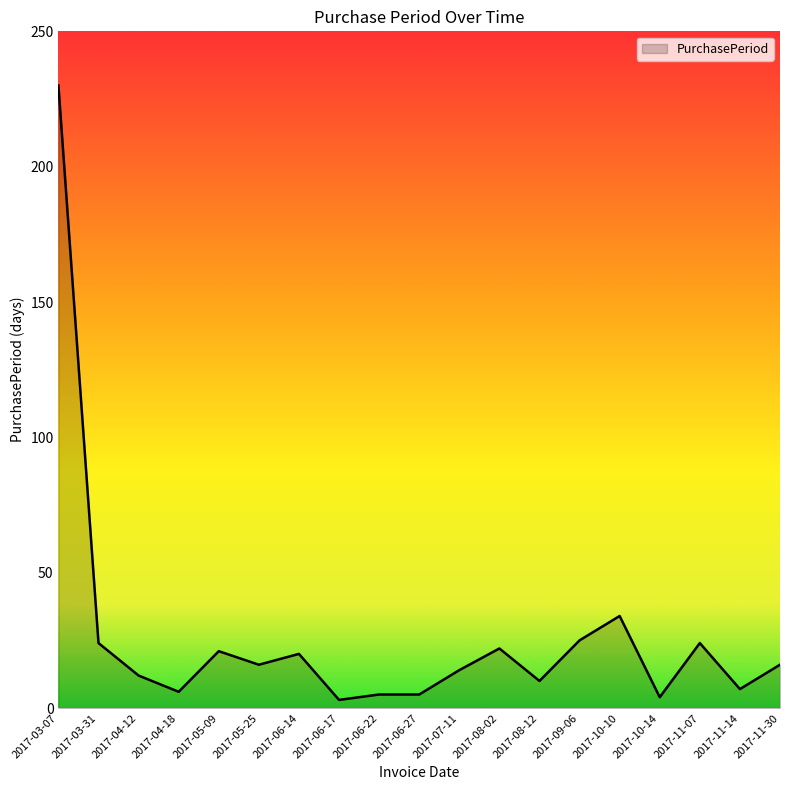

Where is the data nearest to the value 116?

2017-10-10